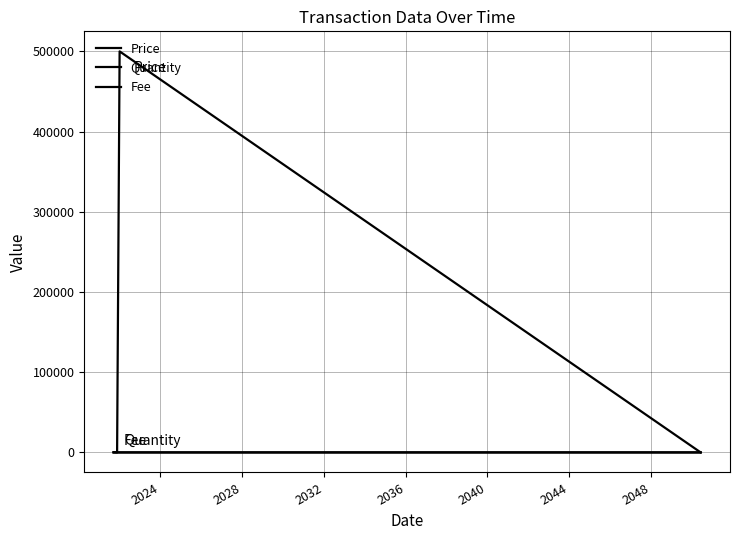

Is this an area chart (filled region under the line)?

No